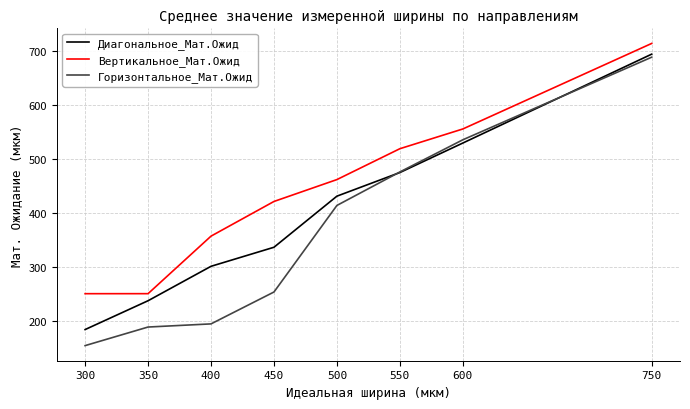

Which label corresponds to the smallest value in the chart?

300